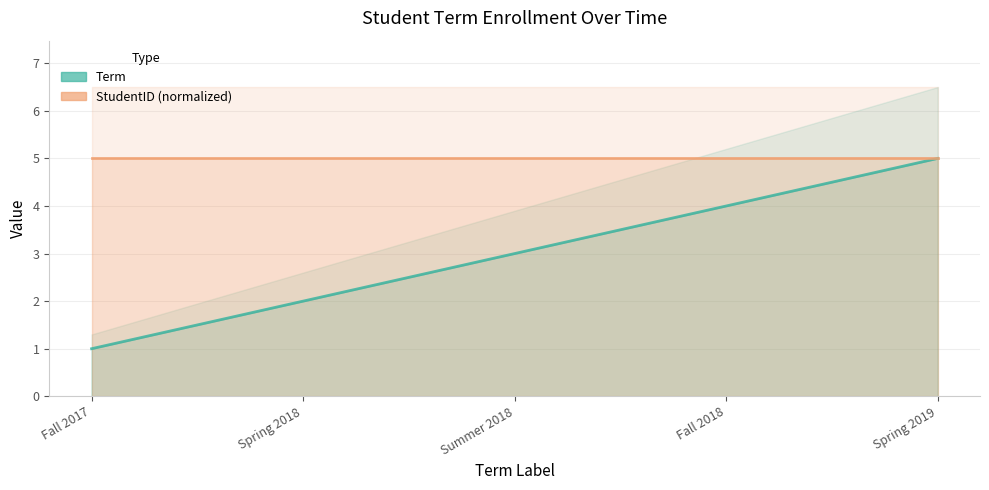

Rank the series by their average value, from highest to lowest.

StudentID (normalized), Term